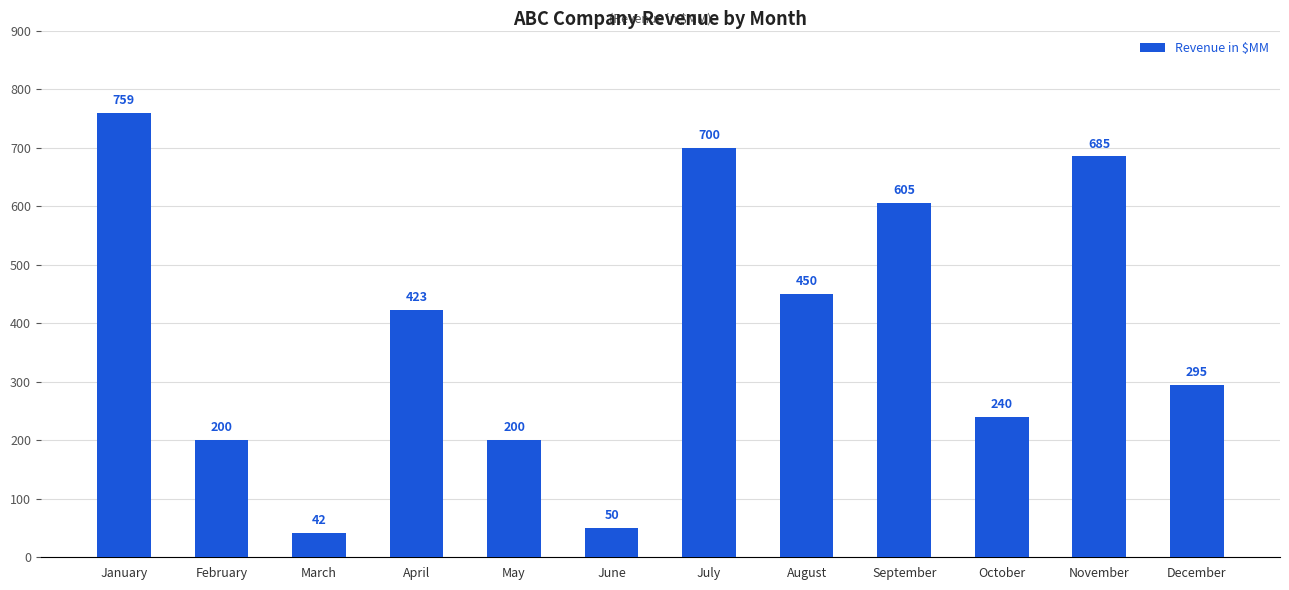

True or false: the data shows 318 at May.

False